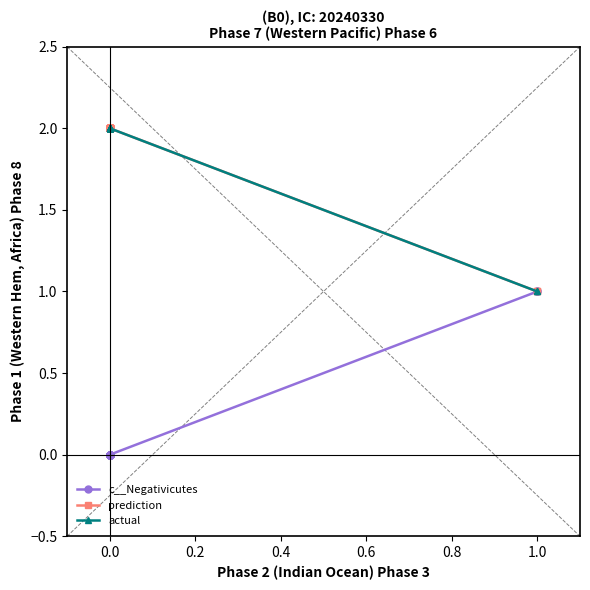

True or false: actual and c__Negativicutes cross at least once.

False